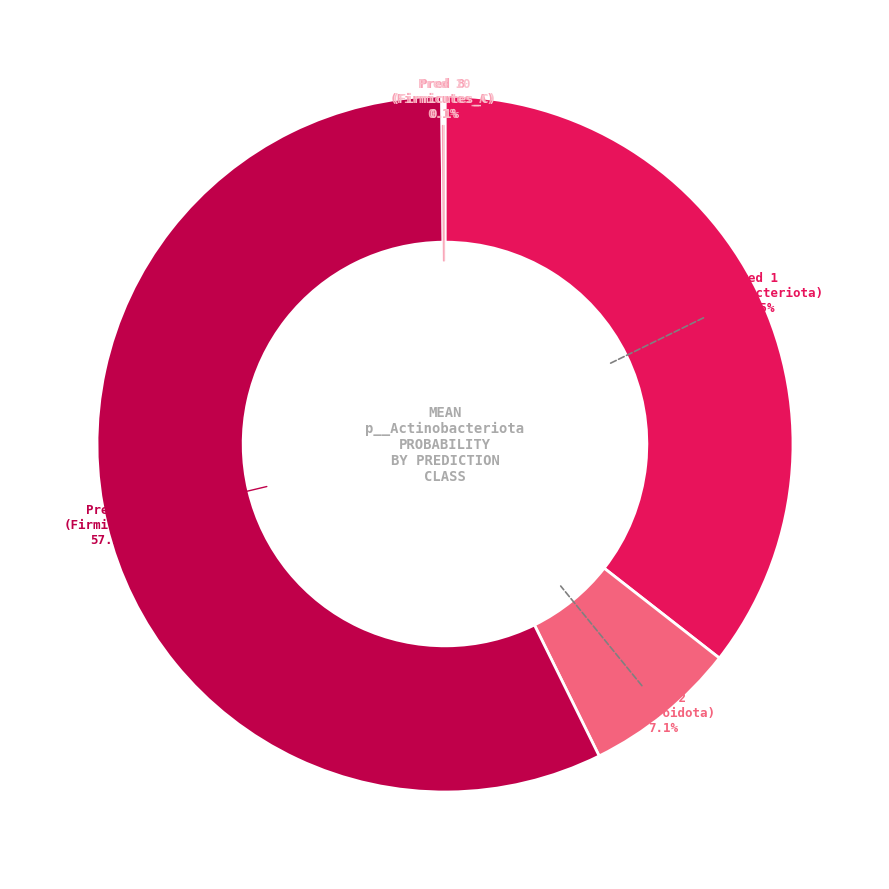

What percentage is NOT represented by Pred 7 (Firmicutes)?

42.8%